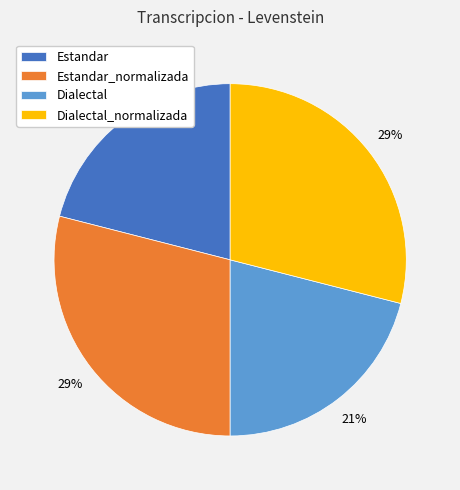

Approximately how many times larger is the value at Estandar_normalizada compared to Dialectal_normalizada?

1.0